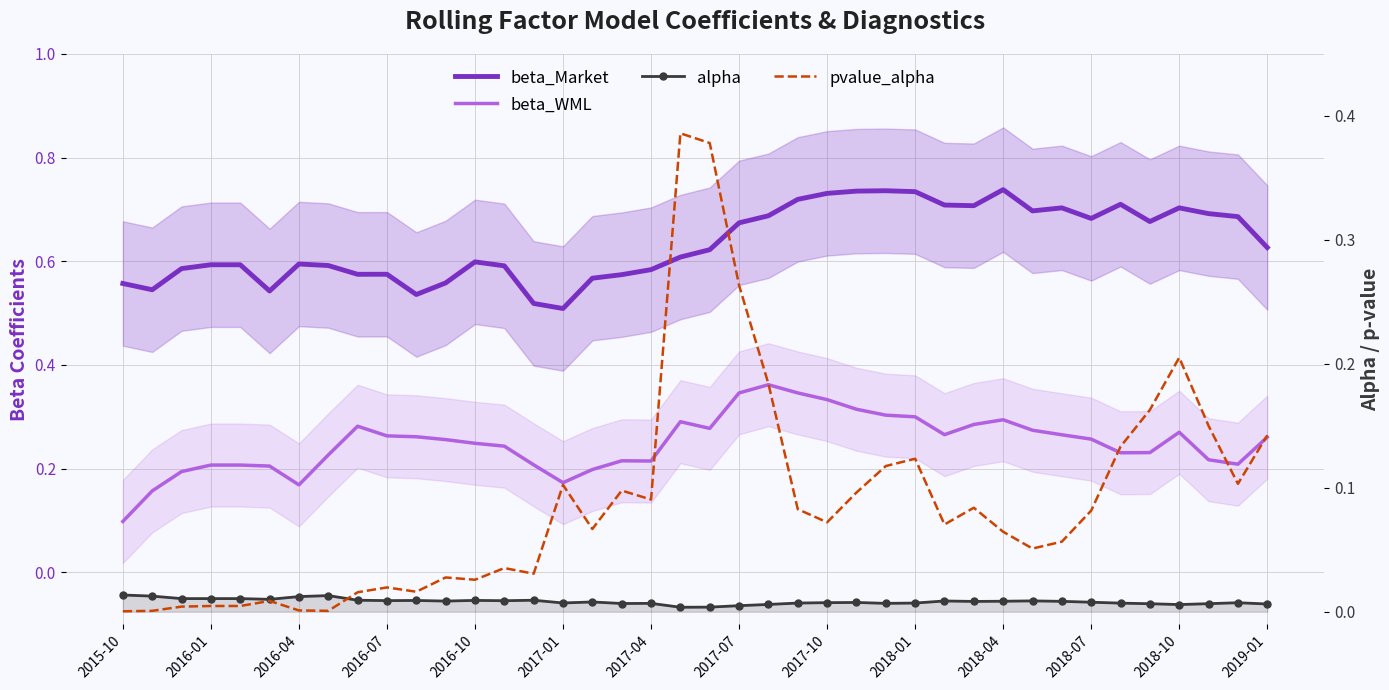

At which category is the sum across all series the highest?

2017-07